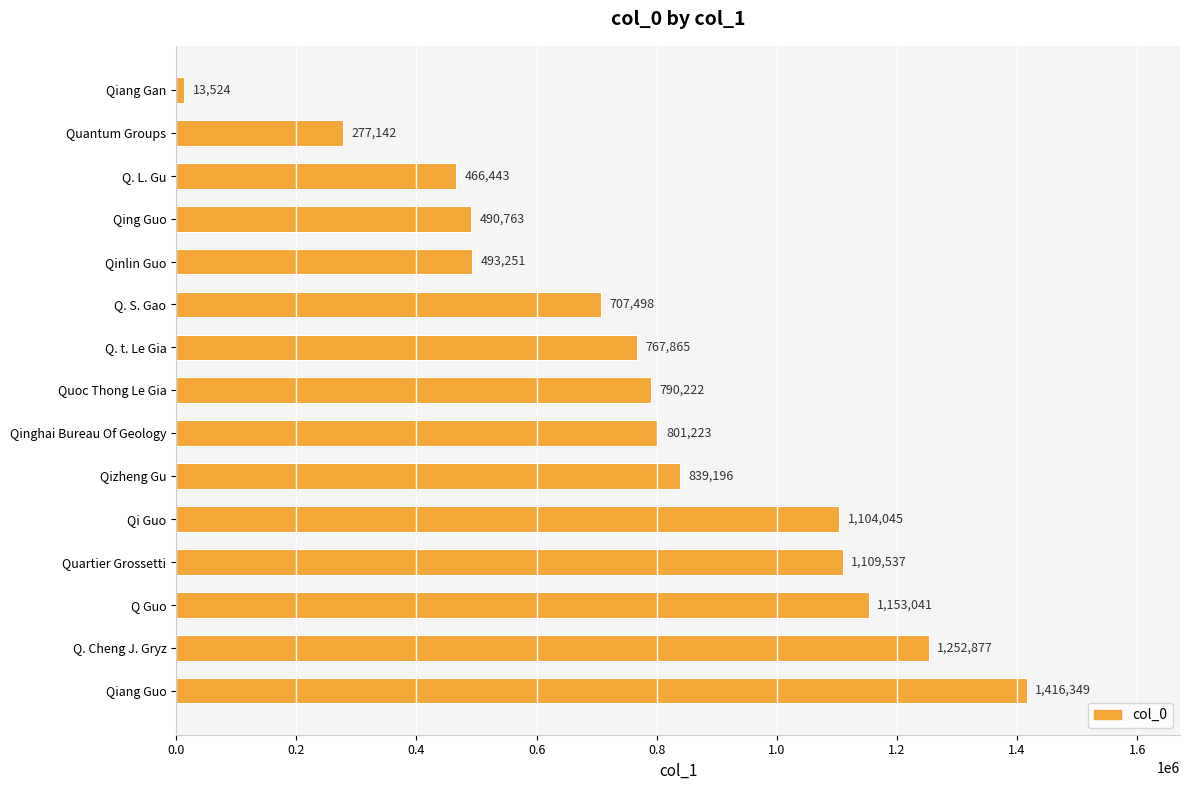

What is the maximum value shown in the chart?

1416349